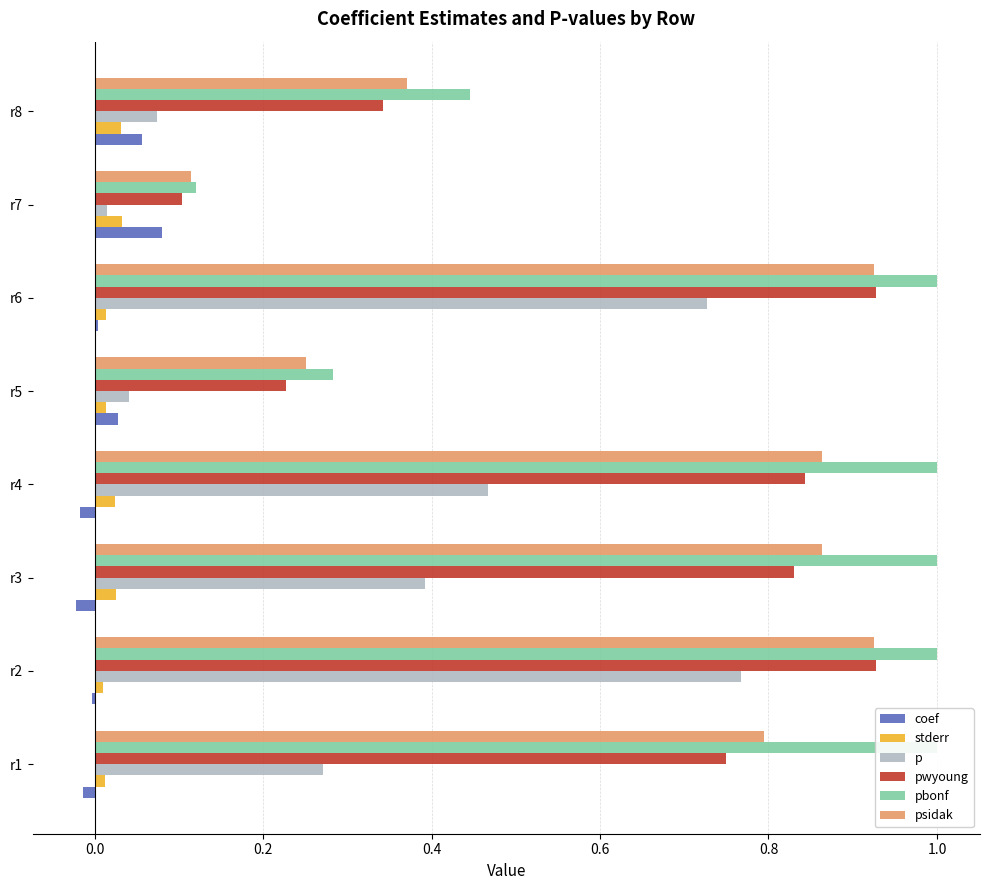

What is the value of the pbonf bar at the 6th from the left?

1.0